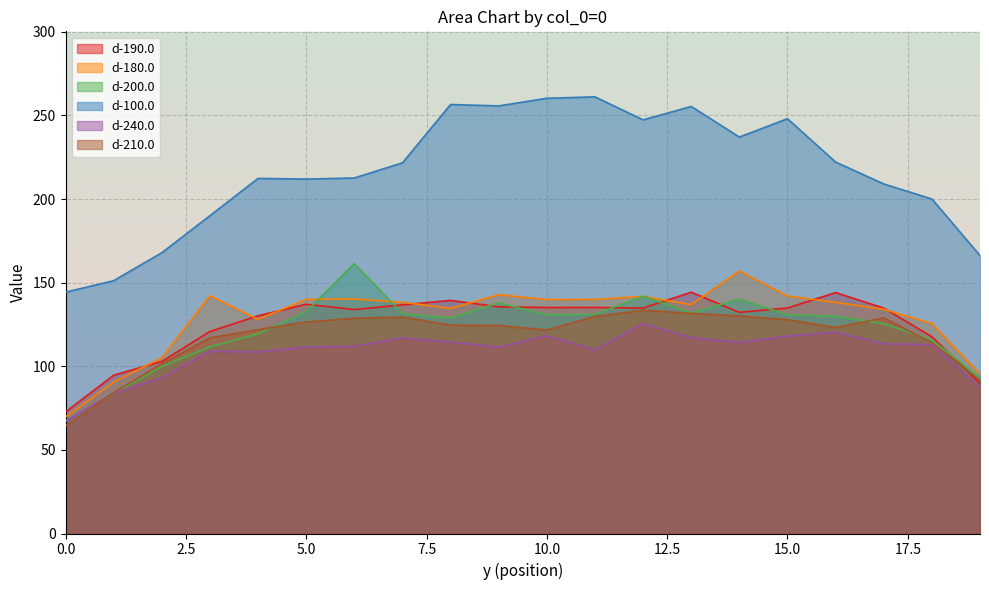

Does the chart have visible grid lines?

Yes